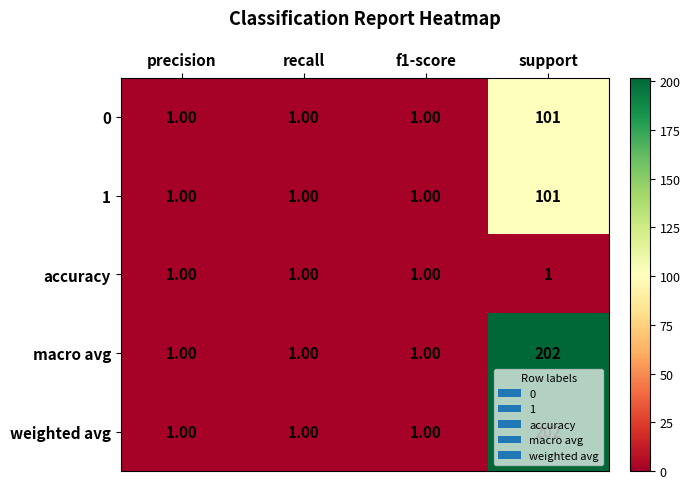

Count the number of data series in this chart.

5